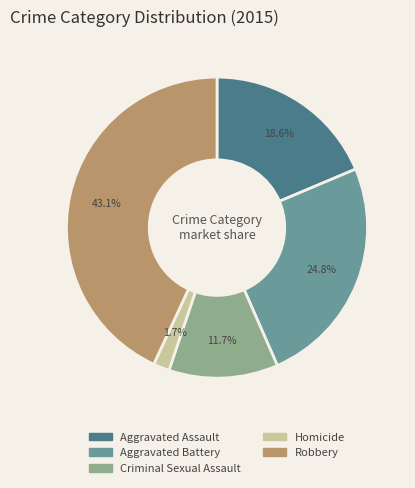

Is there a majority slice in this chart?

No